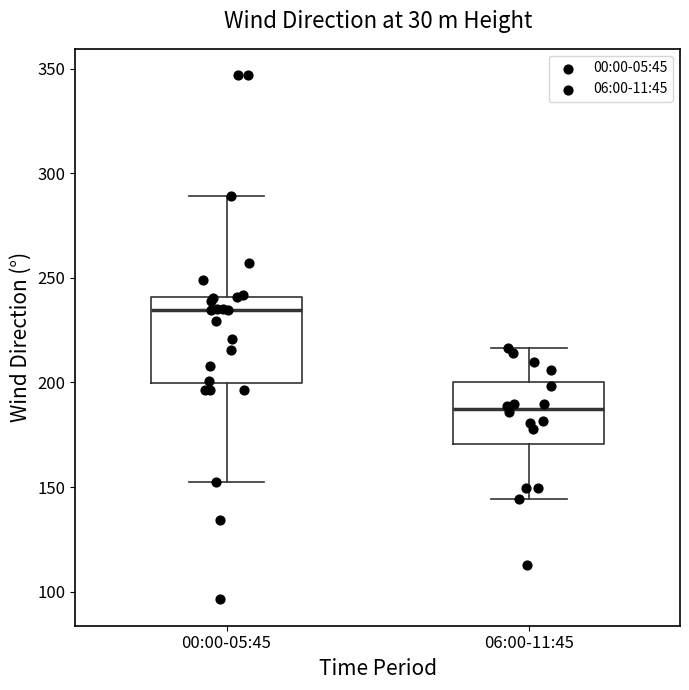

Reading left to right, transcribe this box plot: for each box, give where its median line is, the range the box spans, and where its two whiskers end, as read against the y-axis. The values are not printed on the chart, so give them approximately, as read against the axis.

00:00-05:45: median 235, box 200 to 240, whiskers 155 to 290
06:00-11:45: median 185, box 170 to 200, whiskers 145 to 215